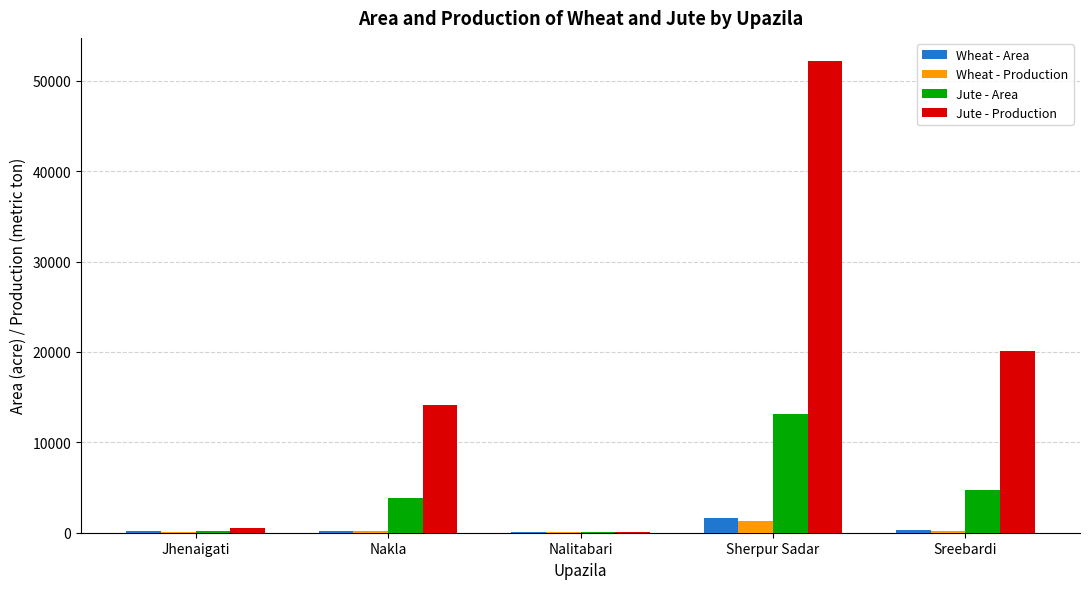

Which series changed the most between Jhenaigati and Sherpur Sadar?

Jute - Production